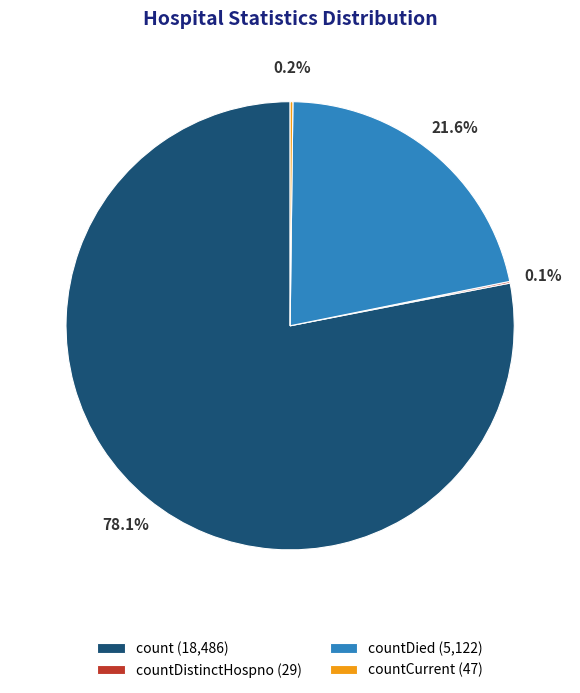

Does any single category account for the majority?

Yes